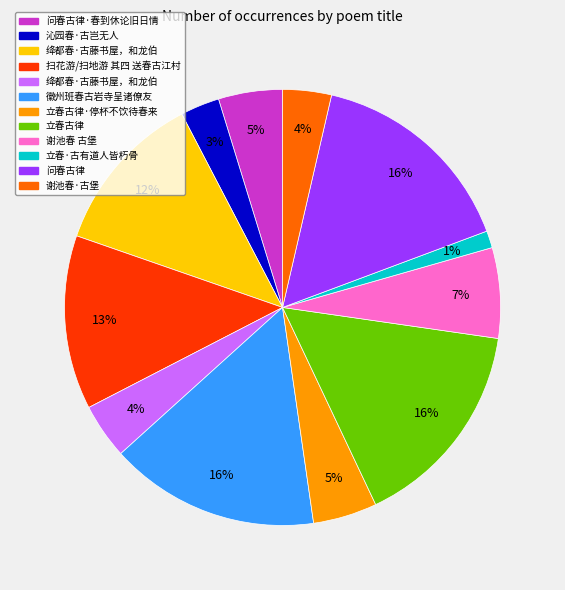

Is there a majority slice in this chart?

No